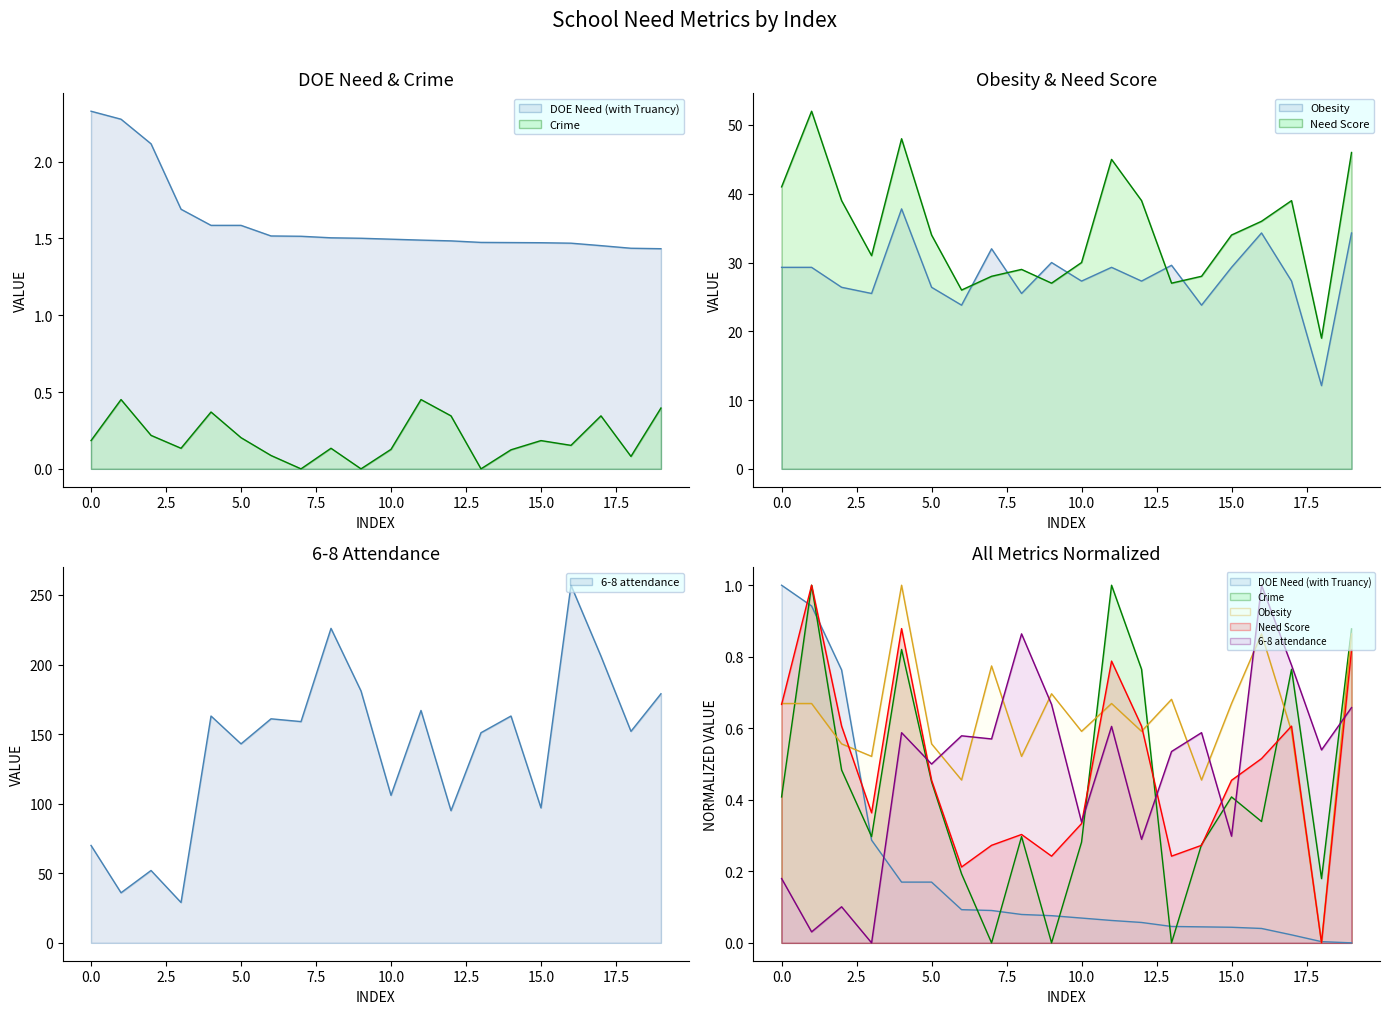

What is the sum of all Crime values?

4.0